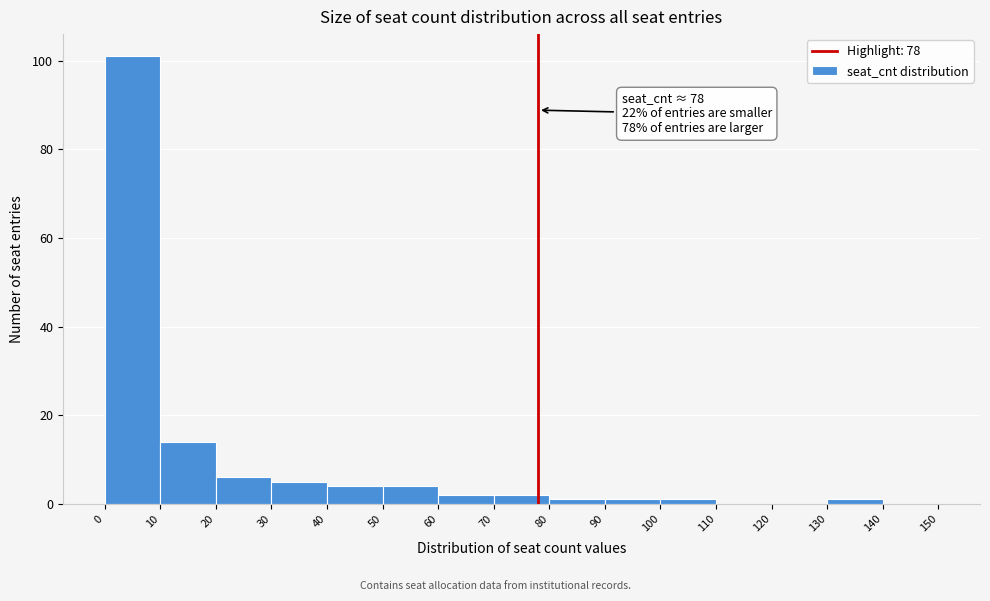

Over which range of the x-axis is the bar tallest?

0 to 10